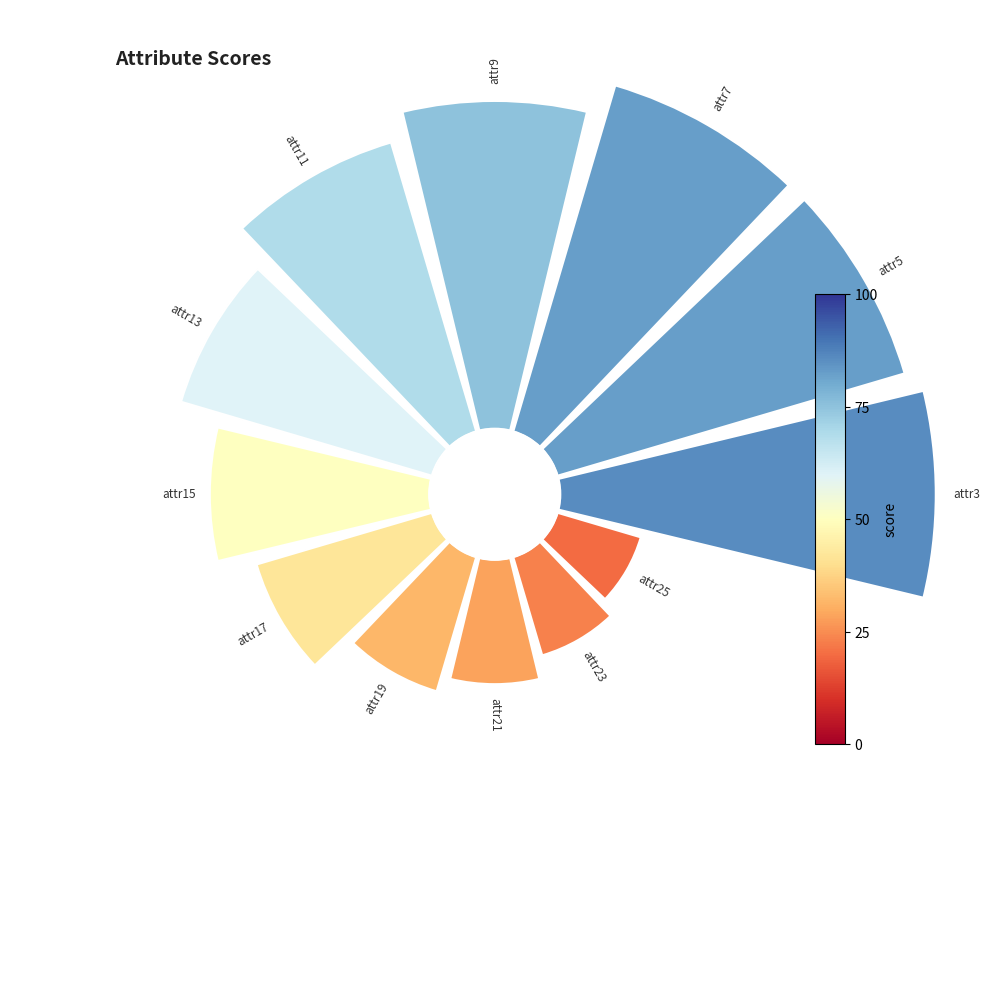

Do attr17 and attr23 together represent more than half of the pie?

No